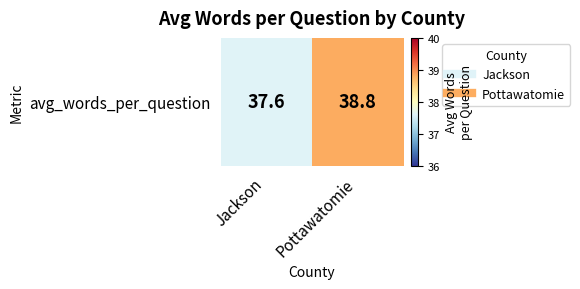

Reading right to left, extract all data points from this chart.

Pottawatomie=38.8	Jackson=37.6